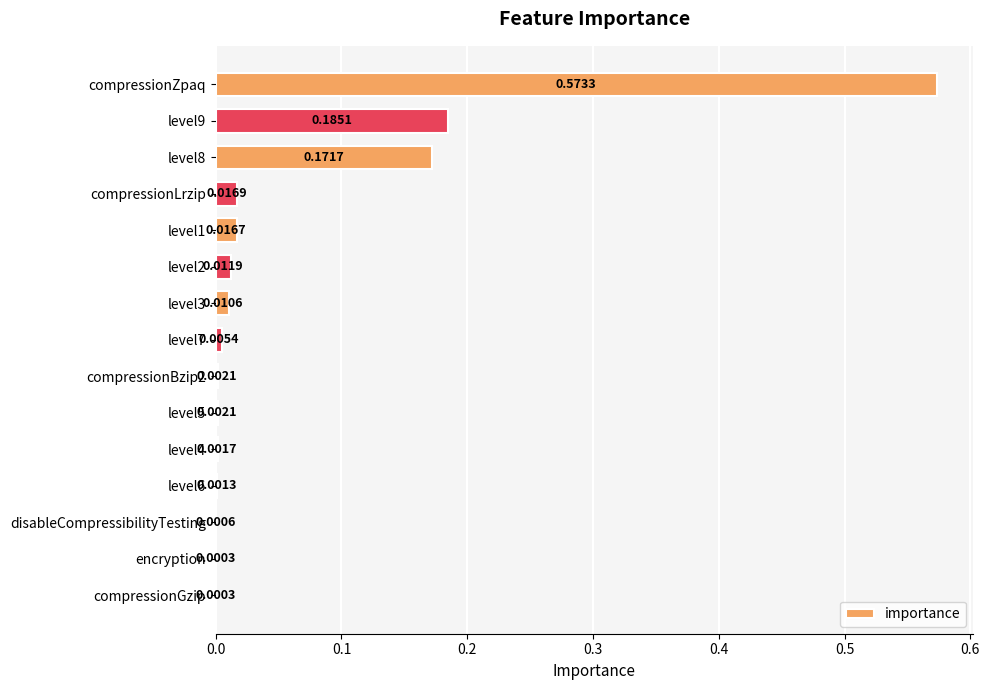

Does the chart contain stacked bars?

No